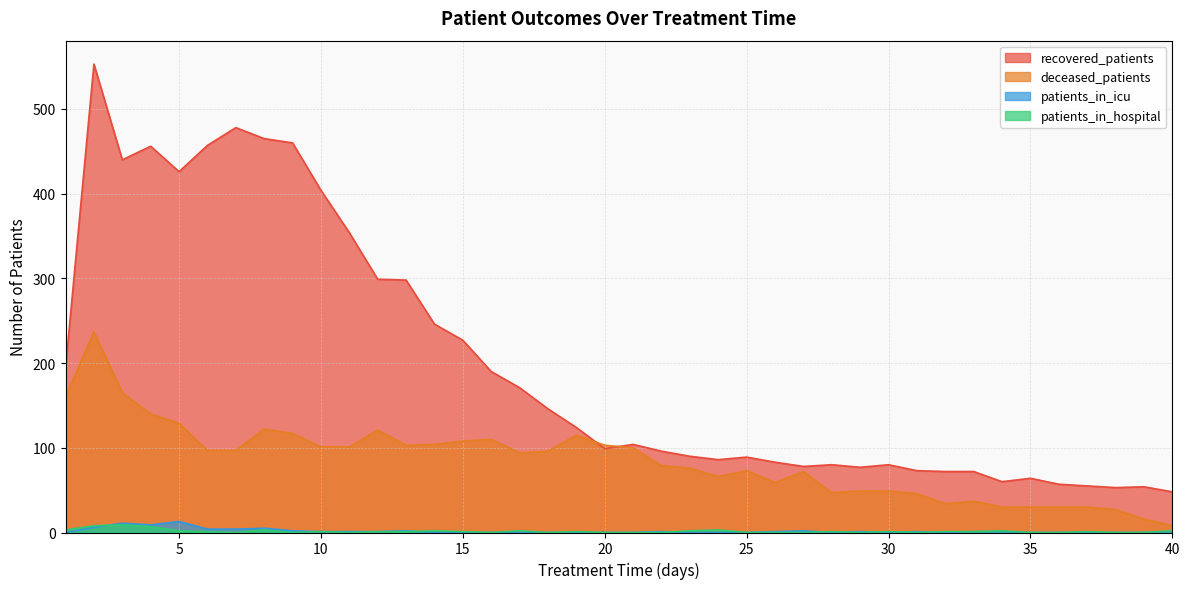

Which category has the lowest value in the deceased_patients series?

40